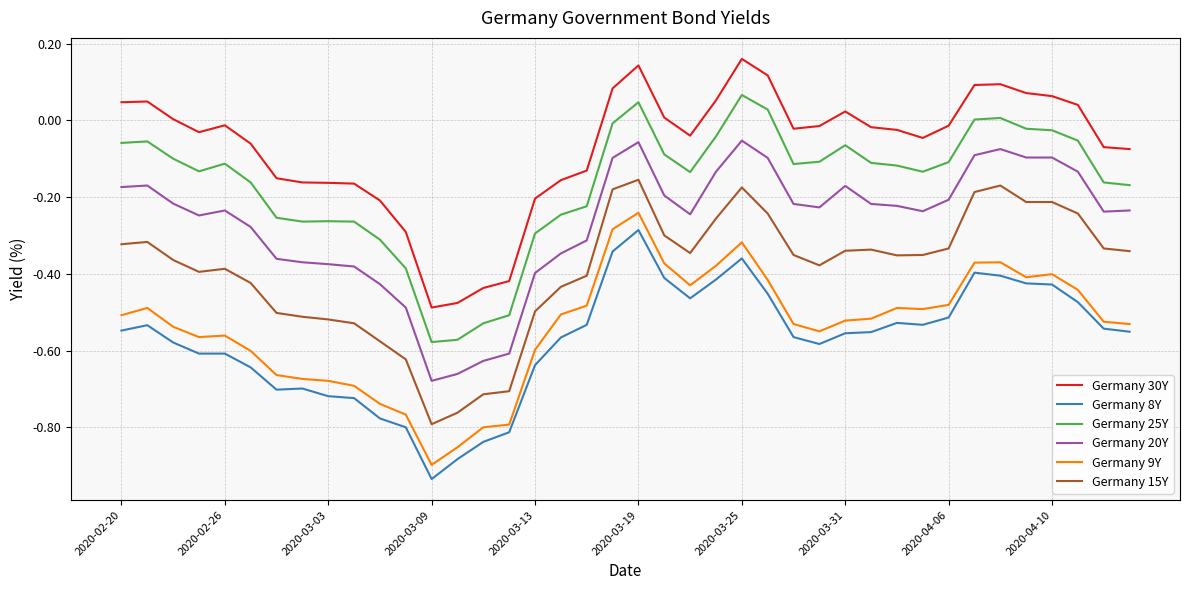

True or false: Germany 8Y and Germany 25Y cross at least once.

False